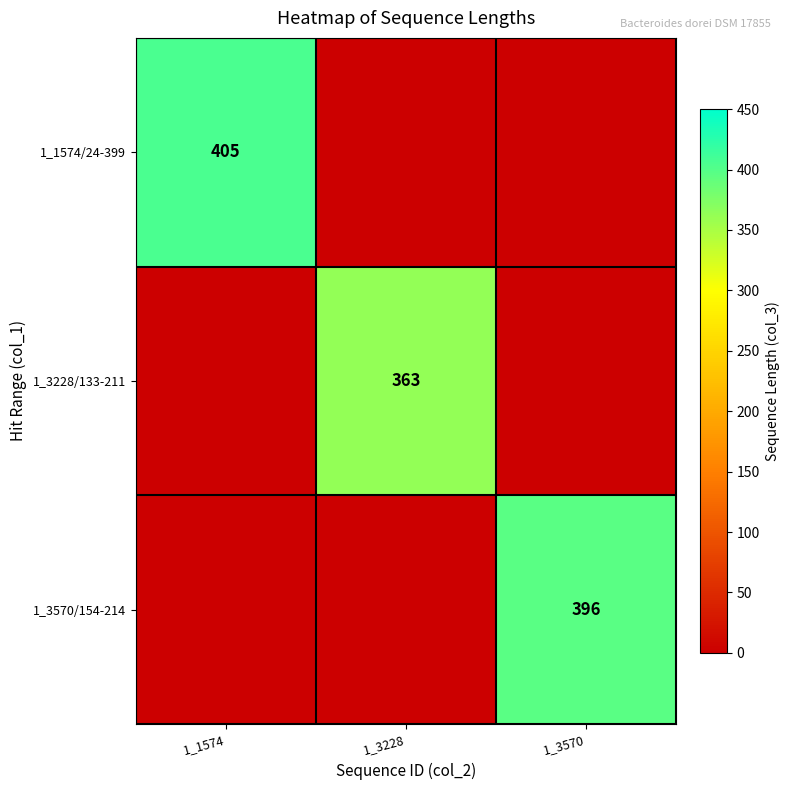

What is the difference between the highest and lowest values at 1_1574?

405